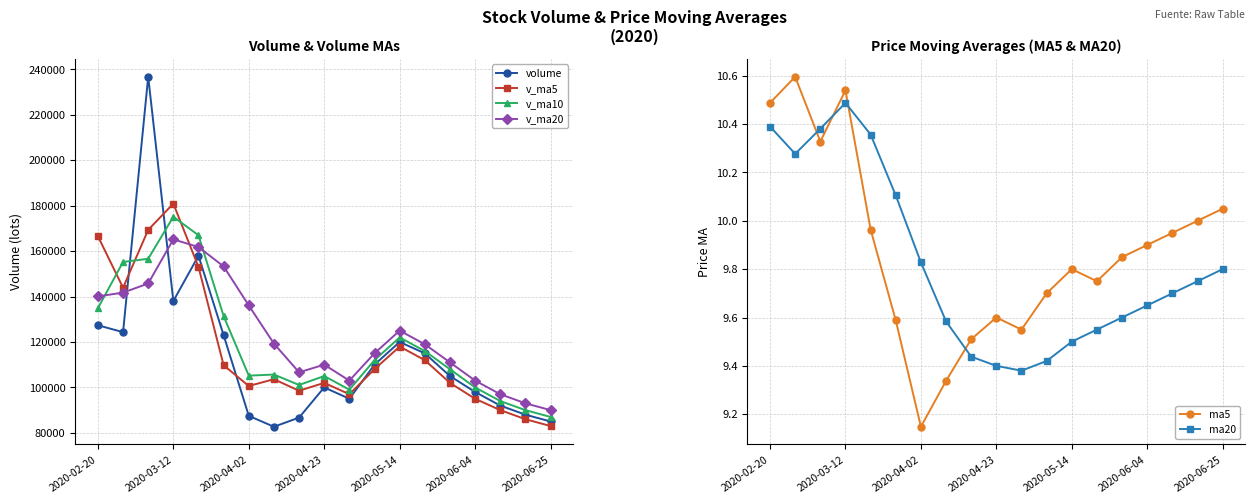

True or false: v_ma5 has more than 2 interior local peaks.

True